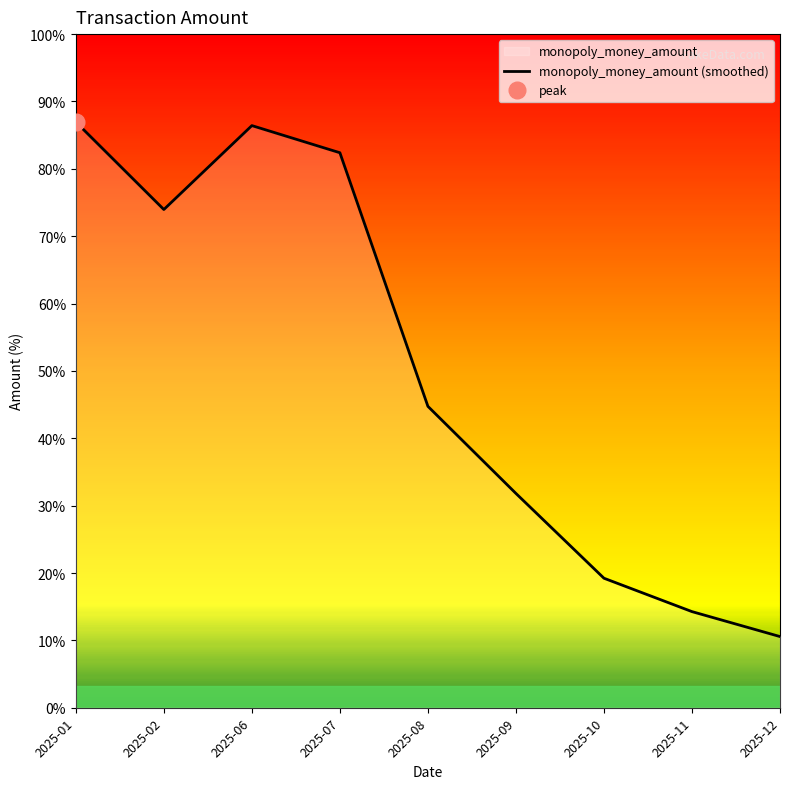

How many interior local peaks (higher than both neighbors) does the data have?

1